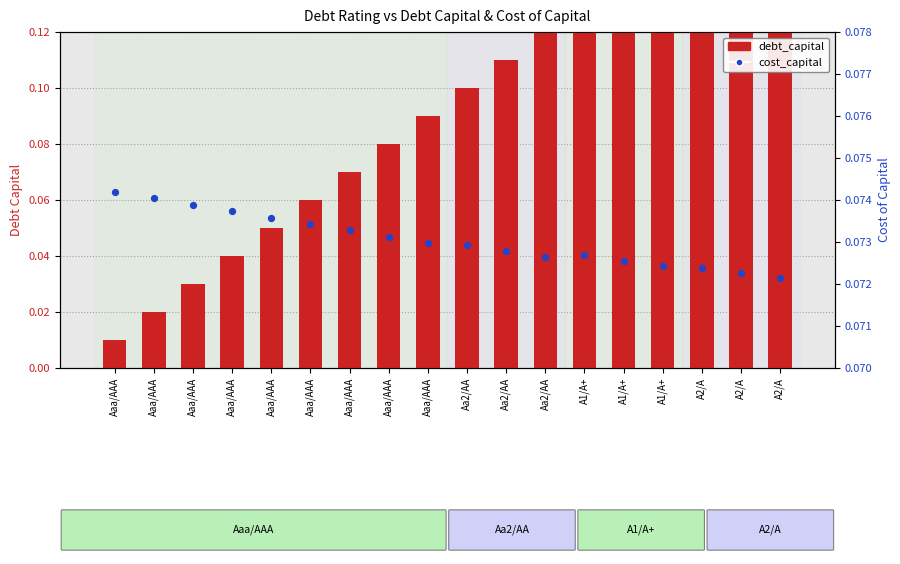

What are all the series names shown in the legend?

debt_capital, cost_capital